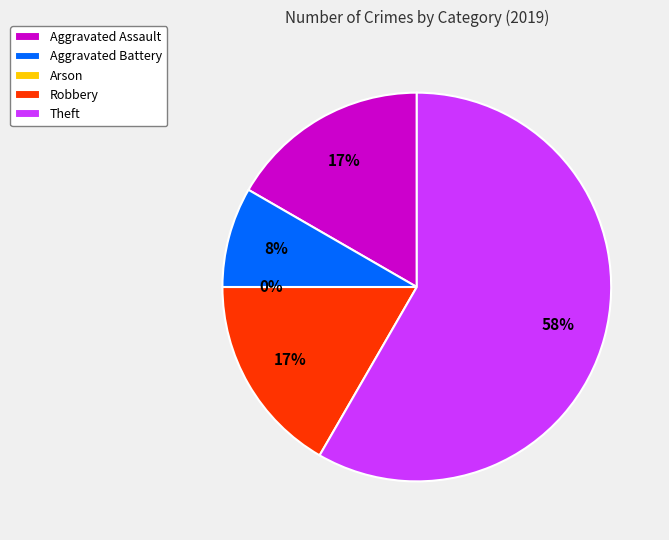

What is the change in value from Aggravated Assault to Arson?

-2